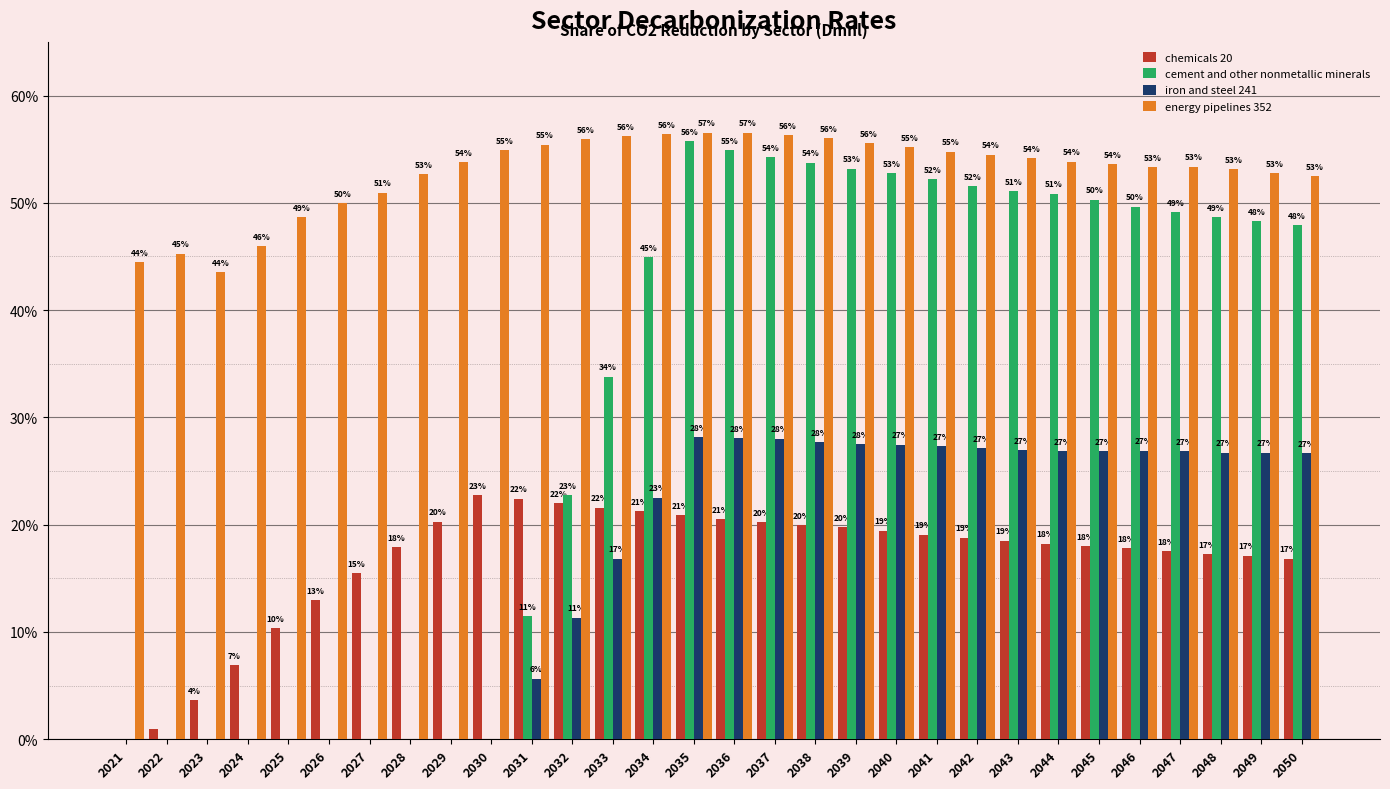

What are all the series names shown in the legend?

chemicals 20, cement and other nonmetallic minerals, iron and steel 241, energy pipelines 352